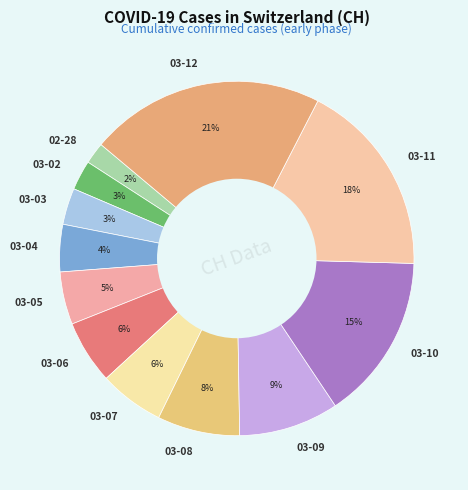

Is it true that 03-03 is 15% of the pie?

False